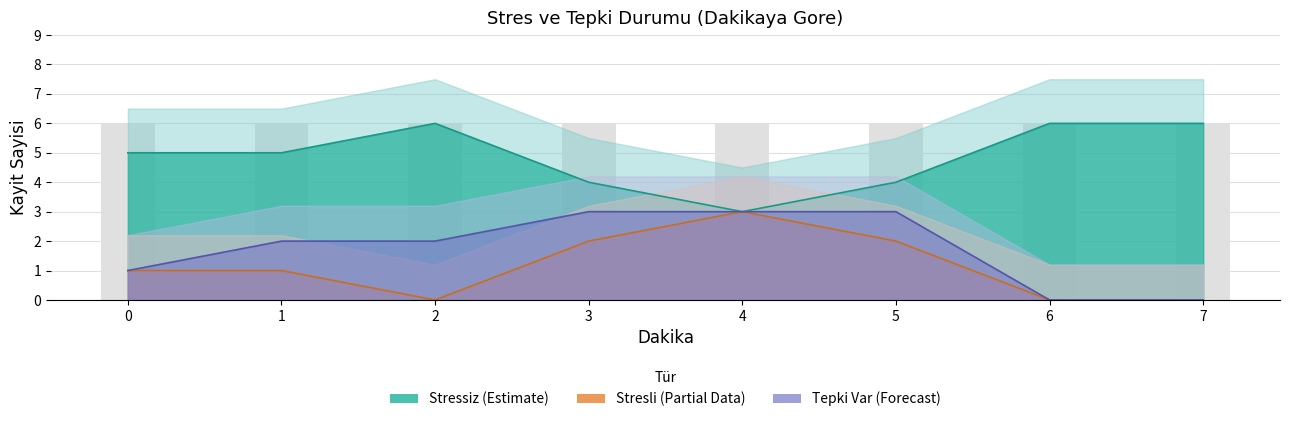

What is the value of the Stressiz_upper bar at the 3rd from the left?

7